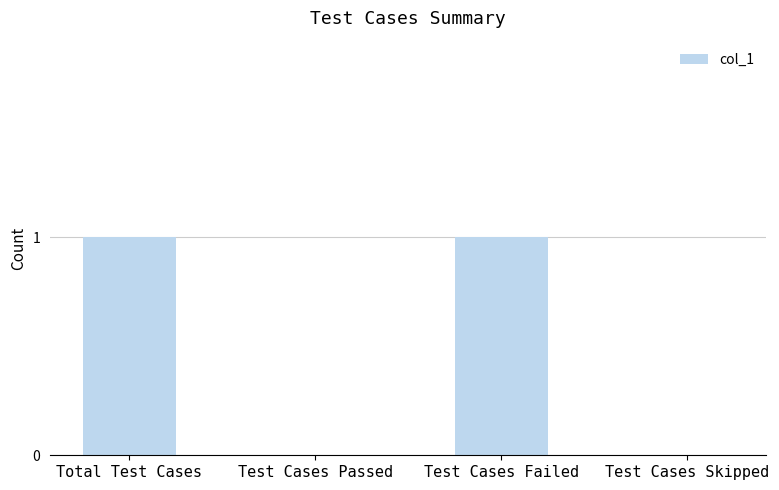

True or false: the data shows 0 at Test Cases Skipped.

True